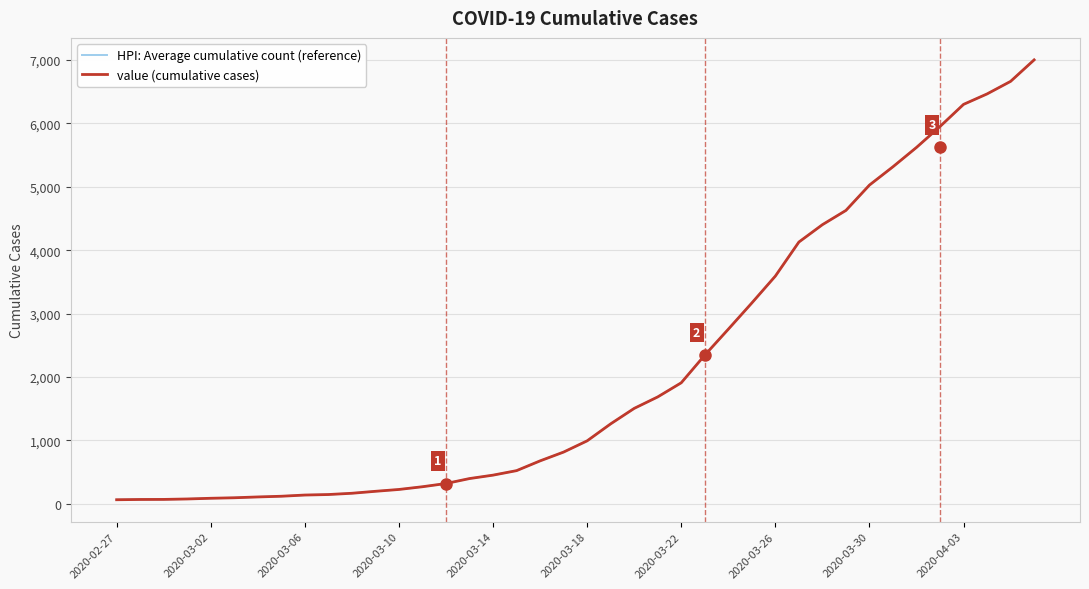

Is this an area chart (filled region under the line)?

No